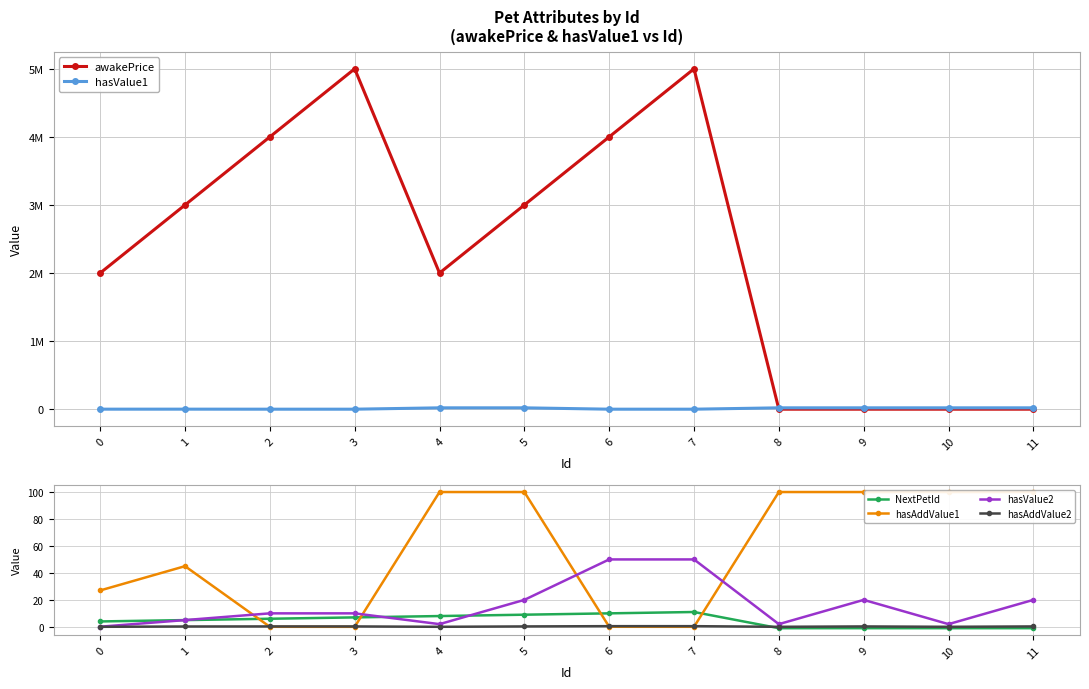

What are all the series names shown in the legend?

awakePrice, hasValue1, NextPetId, hasAddValue1, hasValue2, hasAddValue2